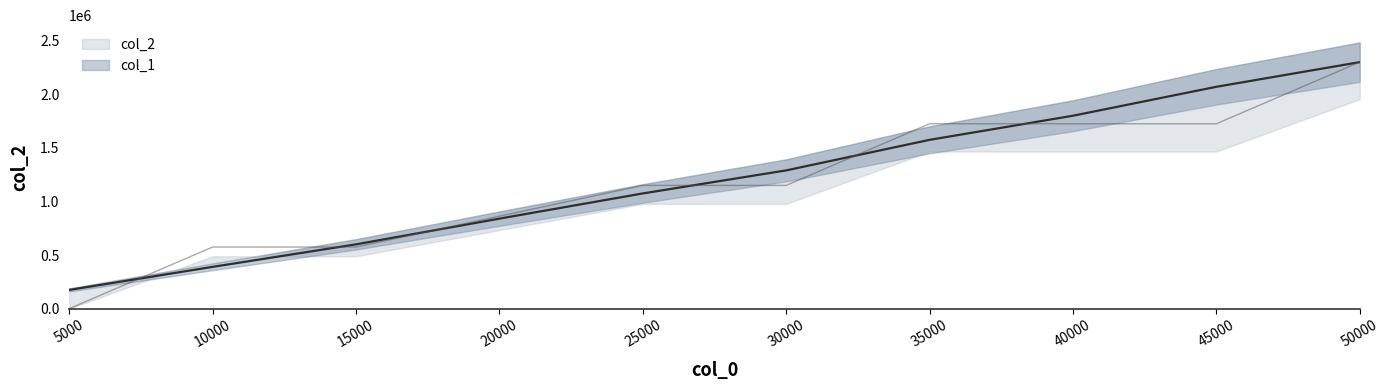

At which category is the sum across all series the highest?

50000